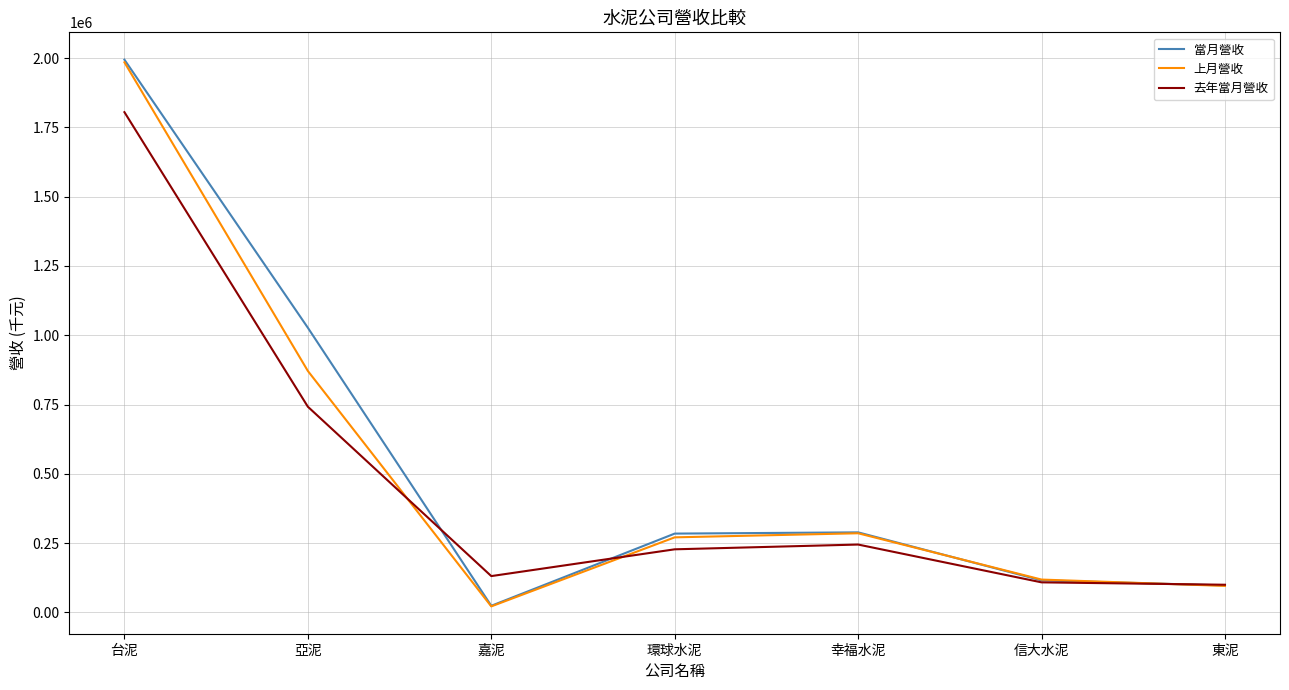

Is the value of 上月營收 at 亞泥 greater than the value of 當月營收 at 信大水泥?

Yes